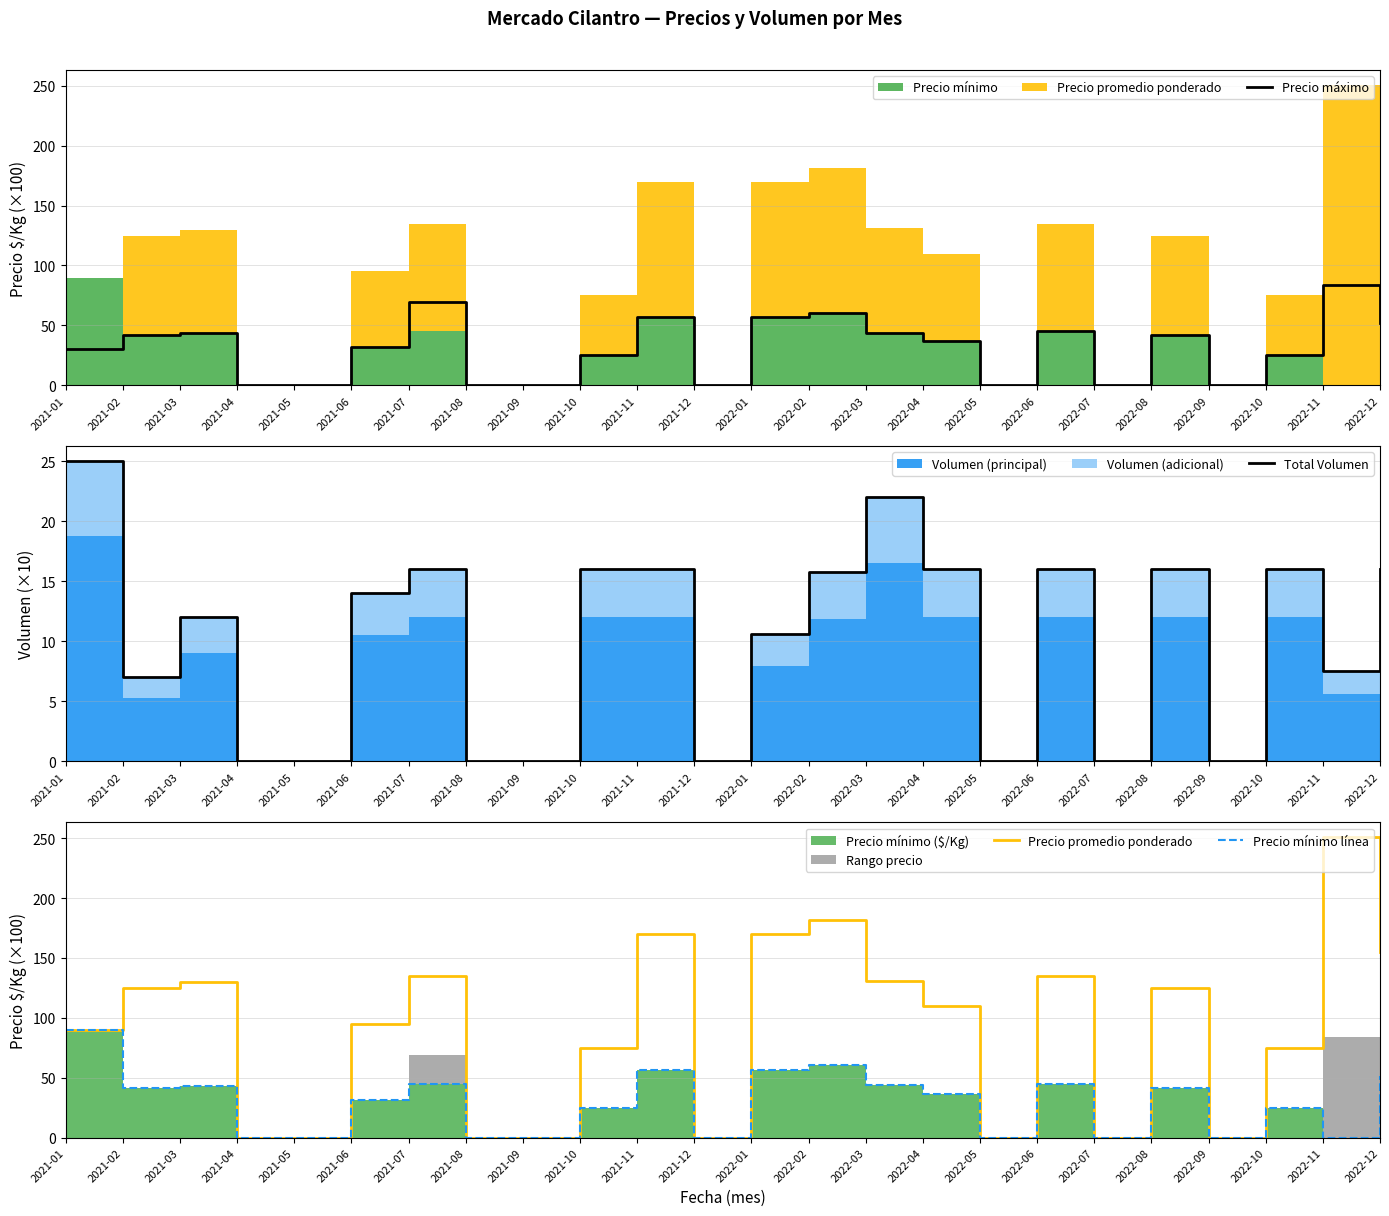

At how many categories does at least one series exceed 197?

1